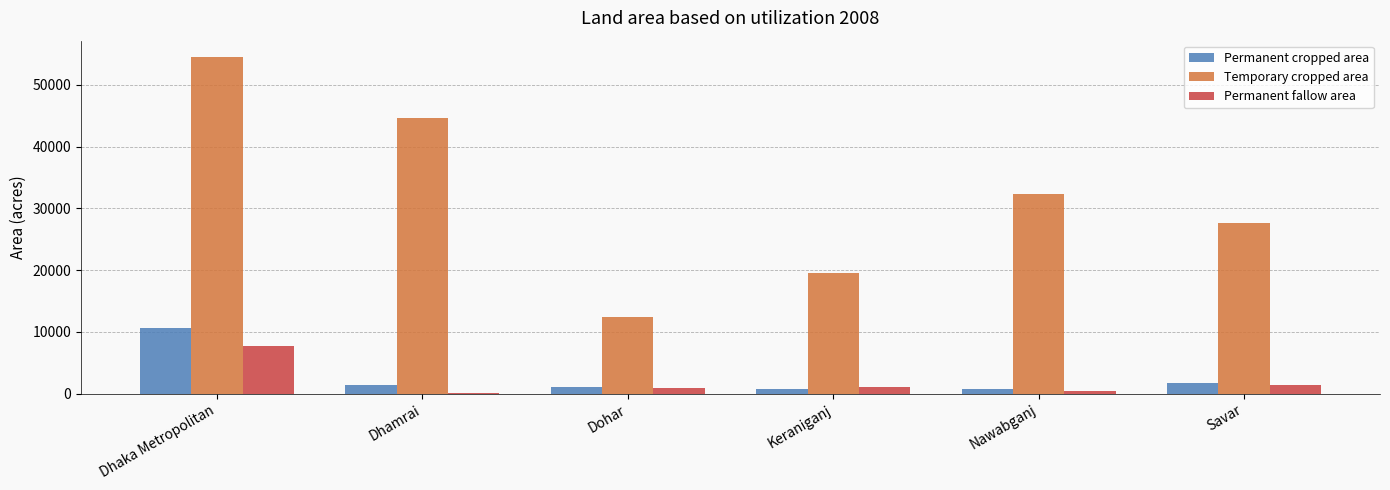

How many data points does each series have?

6